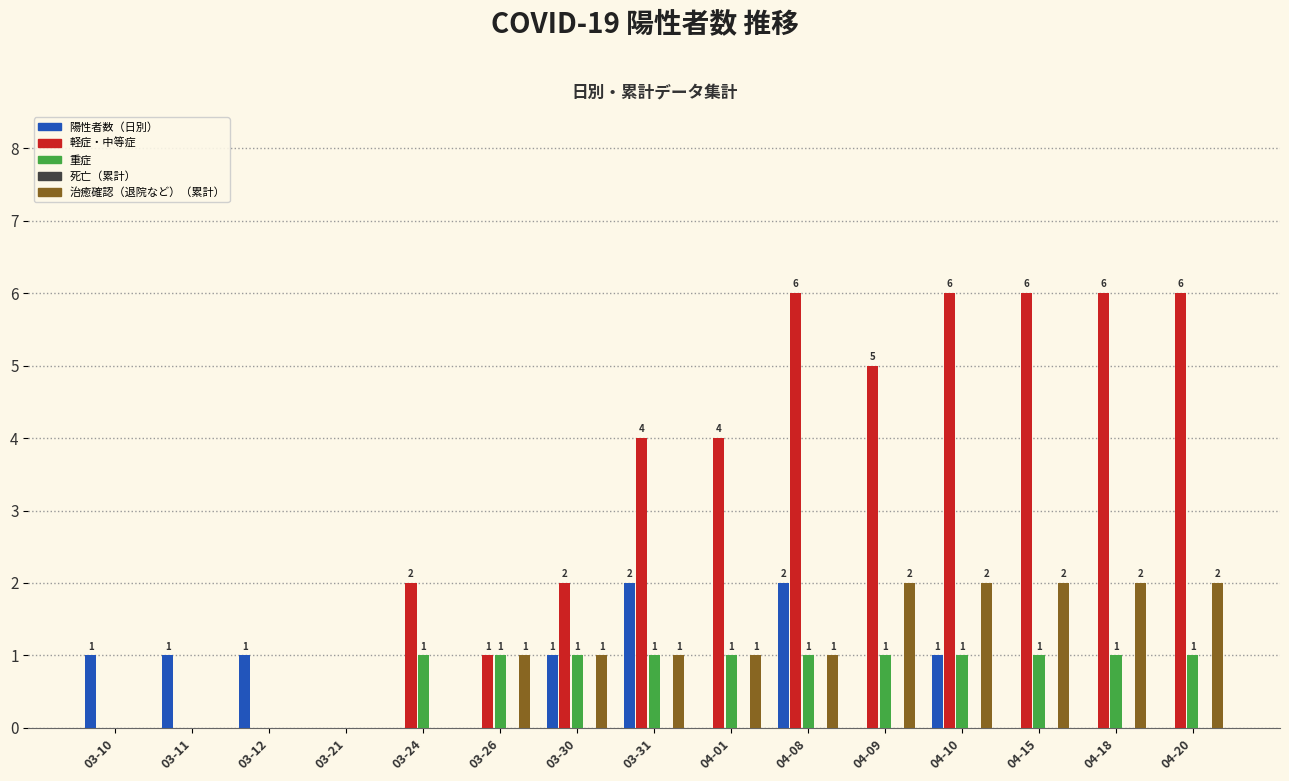

The value of 陽性者数（日別） at 03-31 is 3. True or false?

False